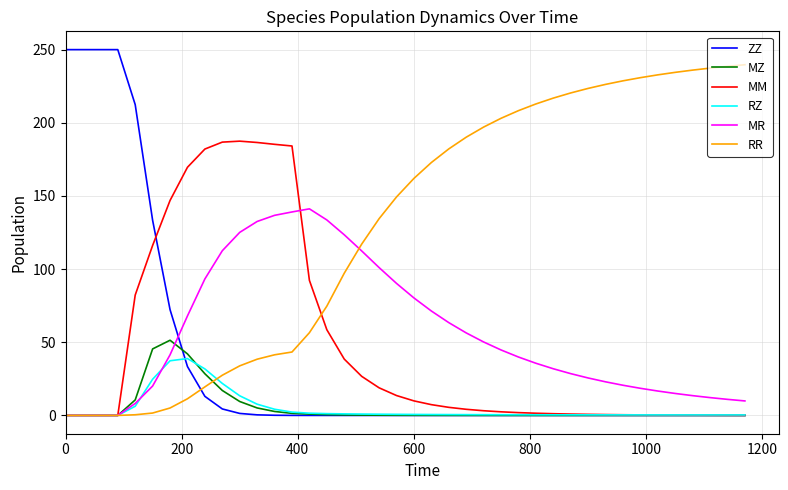

What is the maximum value for RZ?

38.9